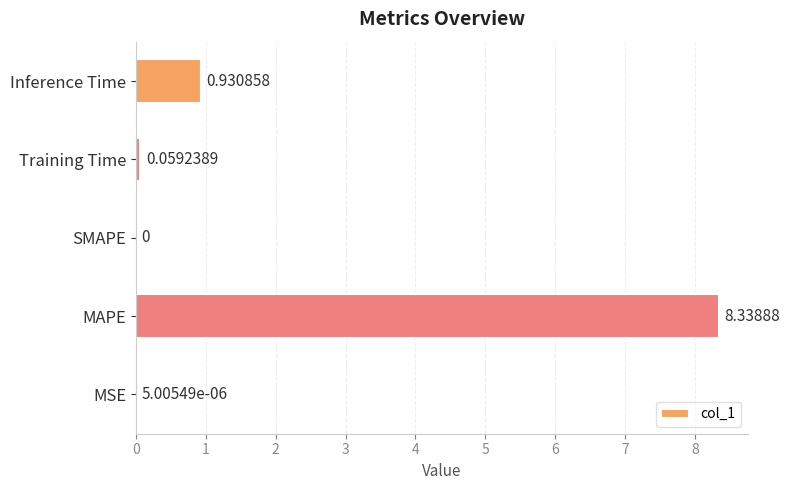

At which label is the value closest to 4?

Inference Time